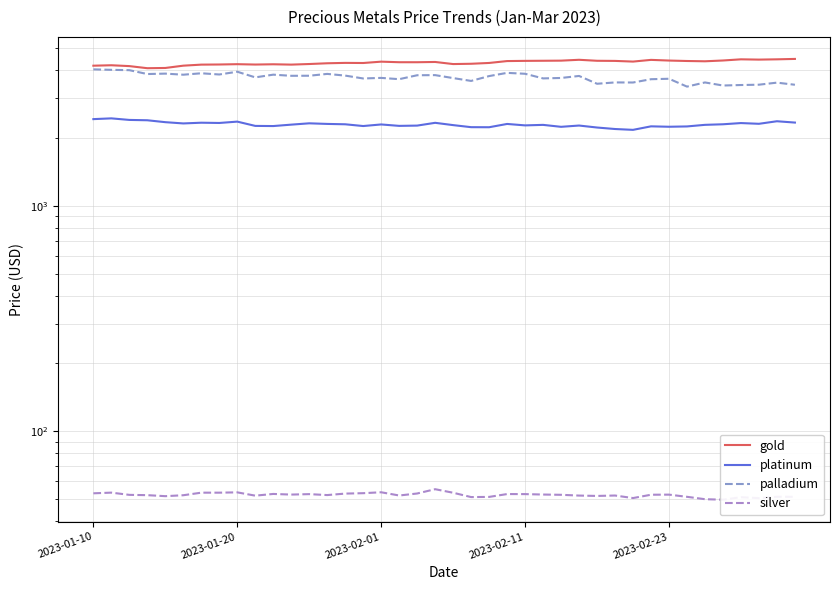

Does the chart display data point markers on the line(s)?

No